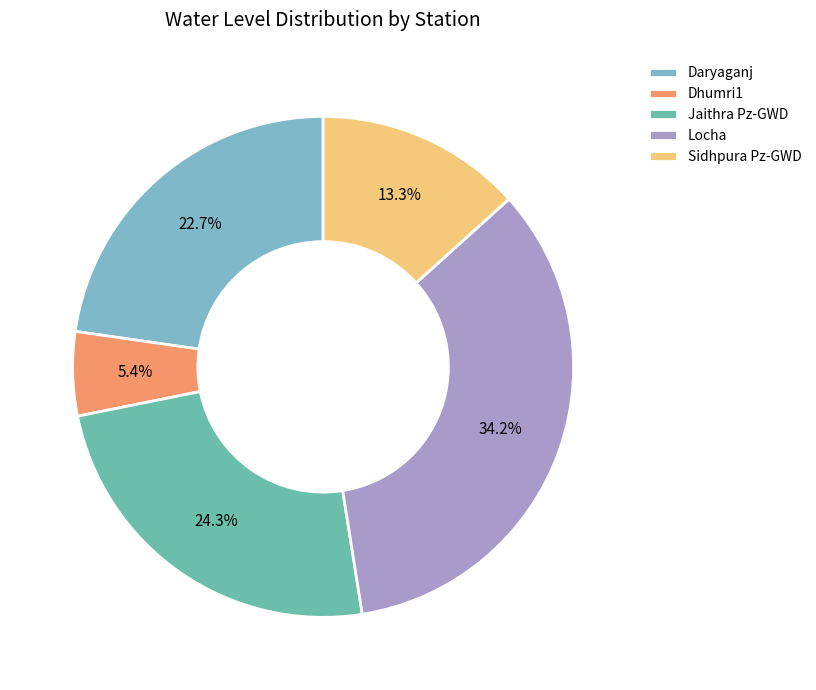

Combined, what portion of the pie is Daryaganj and Dhumri1?

28.2%